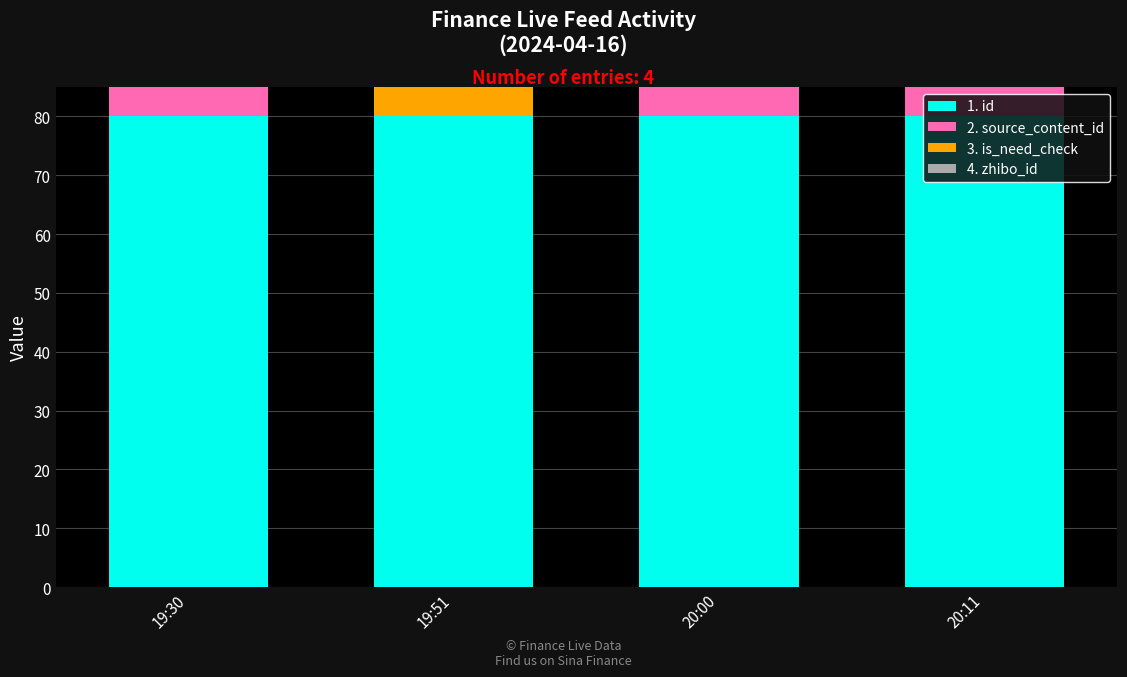

List the series in order of their peak value, highest first.

1. id, 3. is_need_check, 4. zhibo_id, 2. source_content_id